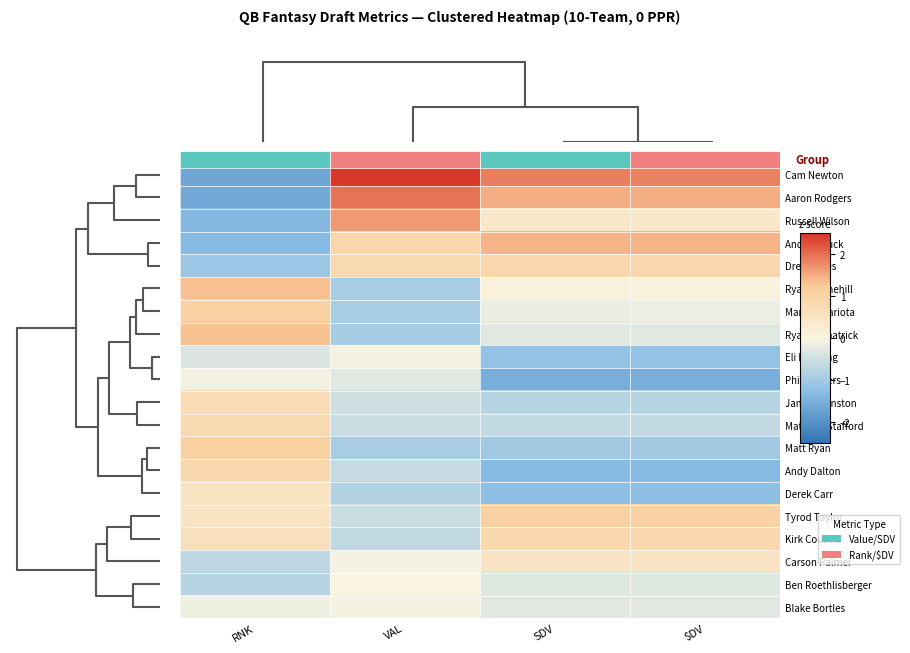

How many values in Derek Carr are above zero?

1